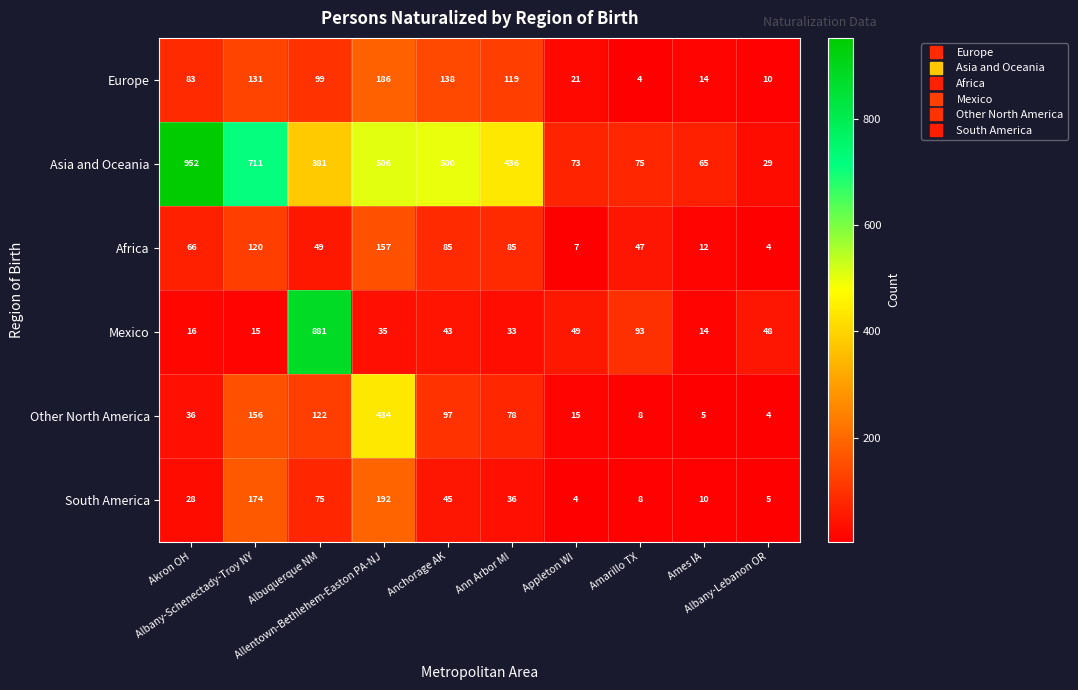

Which series has the widest spread of values?

Asia and Oceania